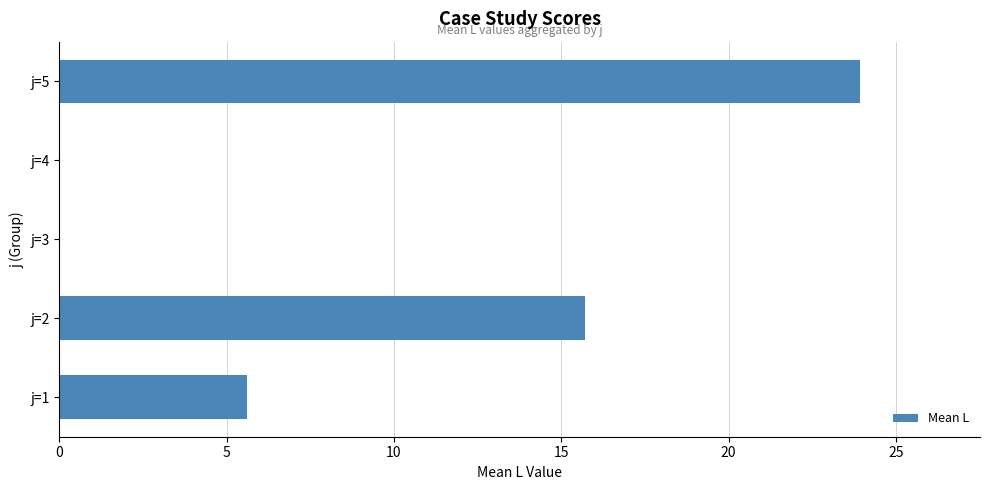

Which category has the highest value across all series?

j=5